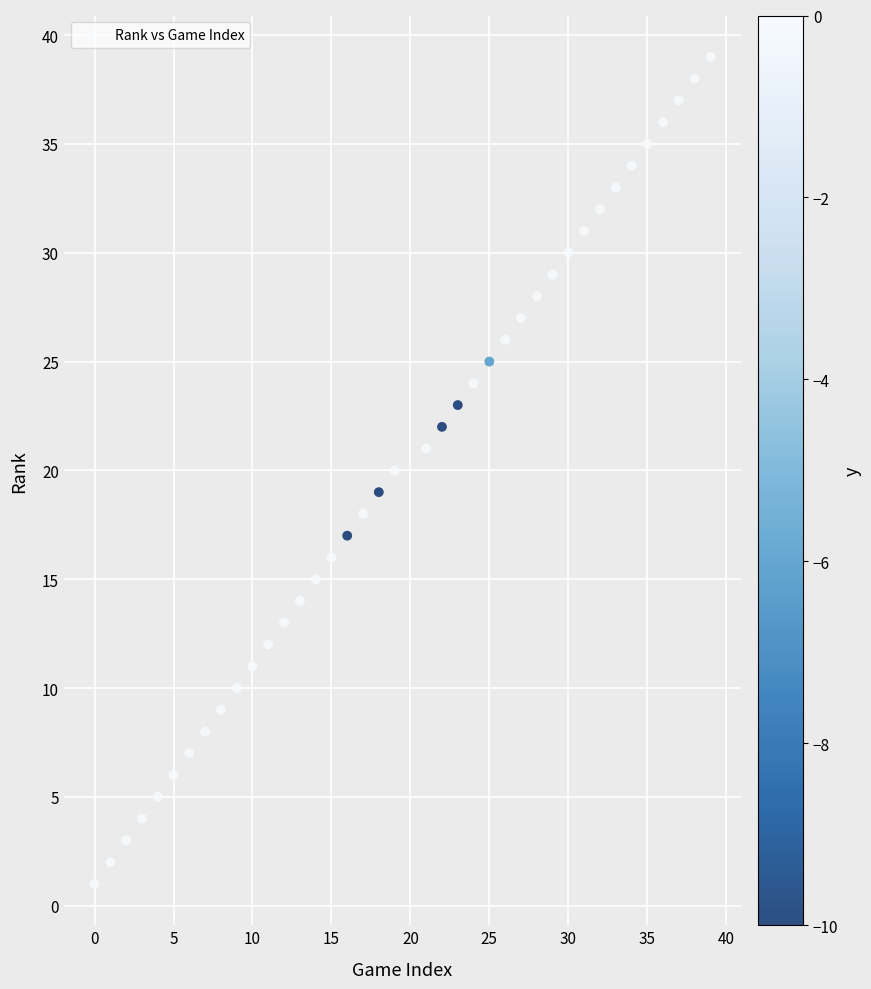

What is the range of X values (max minus min)?

39